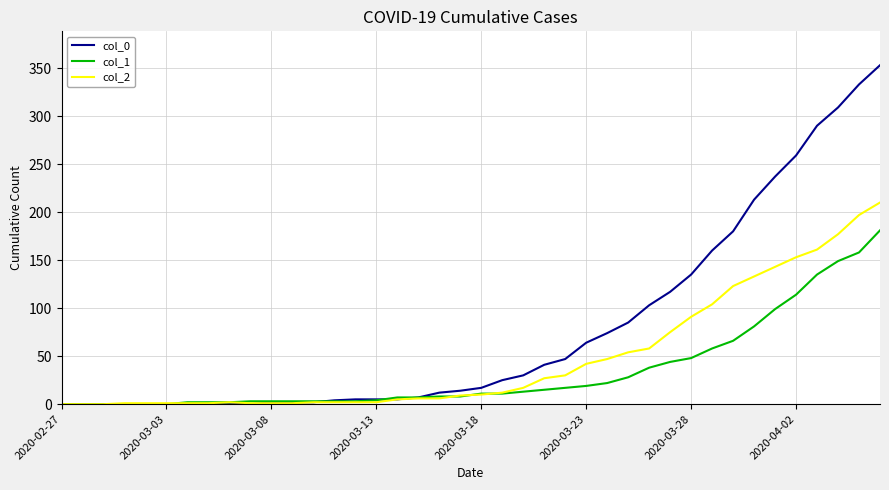

Rank the series by their maximum value, from lowest to highest.

col_1, col_2, col_0